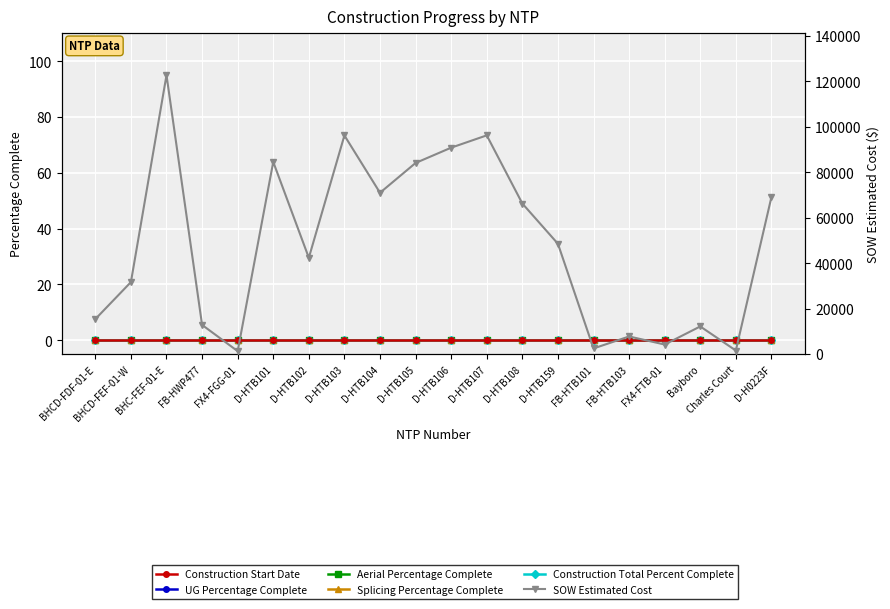

At Charles Court, list the series in order from smallest to largest.

UG Percentage Complete, Aerial Percentage Complete, Splicing Percentage Complete, Construction Total Percent Complete, Construction Start Date, SOW Estimated Cost